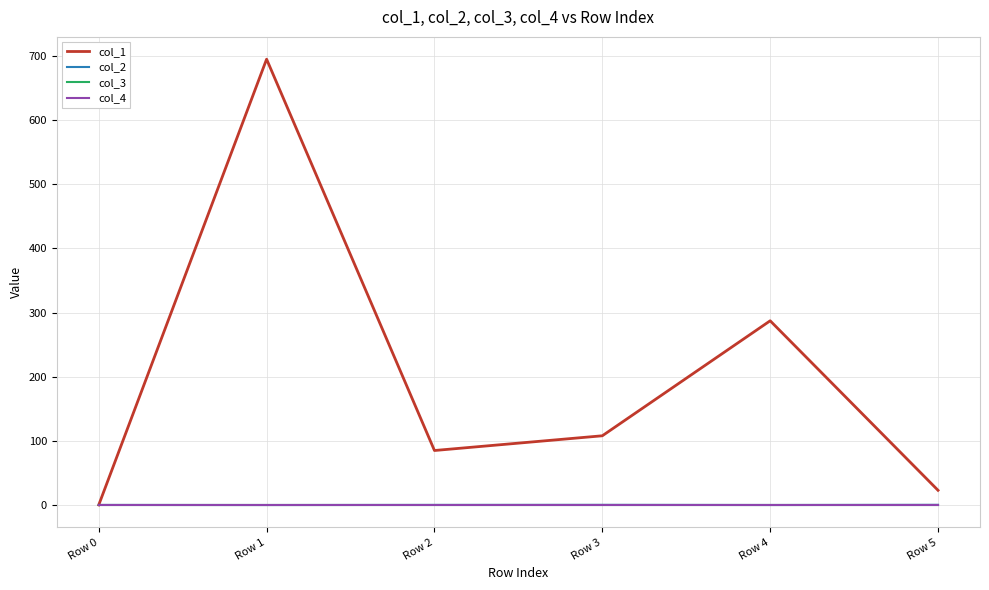

At which label does col_2 reach its peak?

Row 5